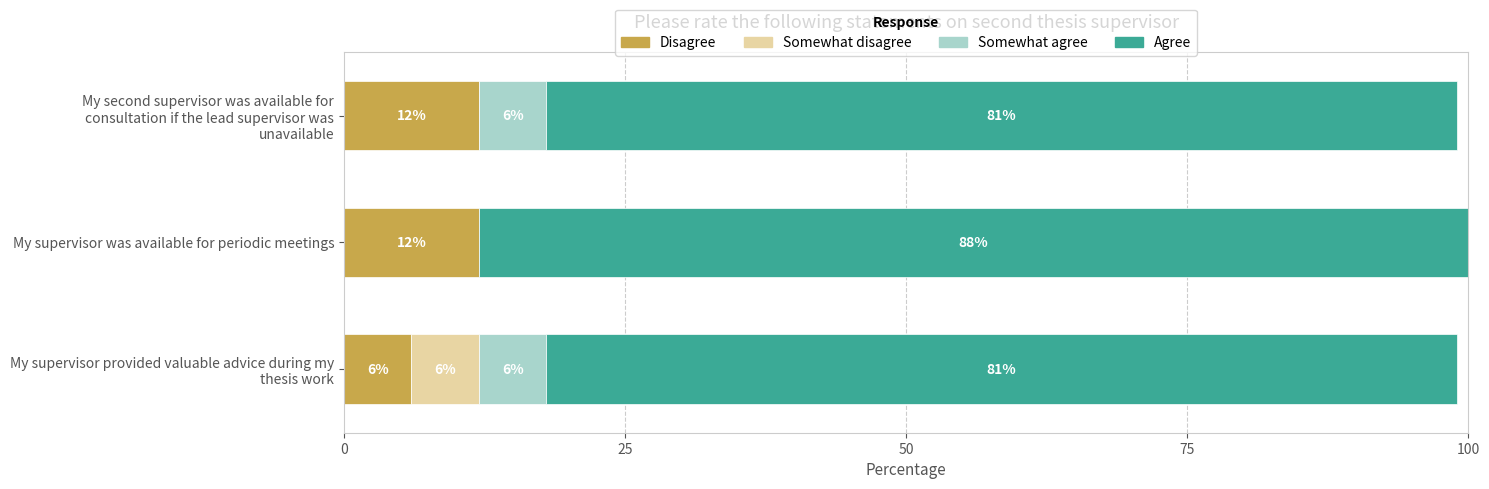

At which category is the sum across all series the highest?

My supervisor was available for periodic meetings